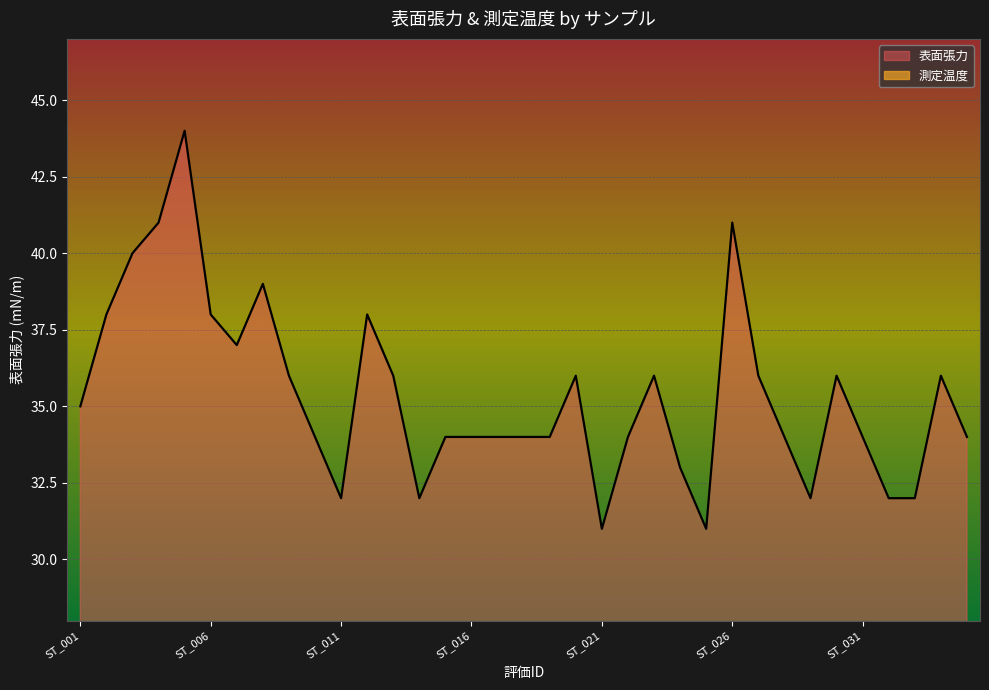

Reading left to right, transcribe all the data shown in this chart.

ST_001=35	ST_002=38	ST_003=40	ST_004=41	ST_005=44	ST_006=38	ST_007=37	ST_008=39	ST_009=36	ST_010=34	ST_011=32	ST_012=38	ST_013=36	ST_014=32	ST_015=34	ST_016=34	ST_017=34	ST_018=34	ST_019=34	ST_020=36	ST_021=31	ST_022=34	ST_023=36	ST_024=33	ST_025=31	ST_026=41	ST_027=36	ST_028=34	ST_029=32	ST_030=36	ST_031=34	ST_032=32	ST_033=32	ST_034=36	ST_035=34